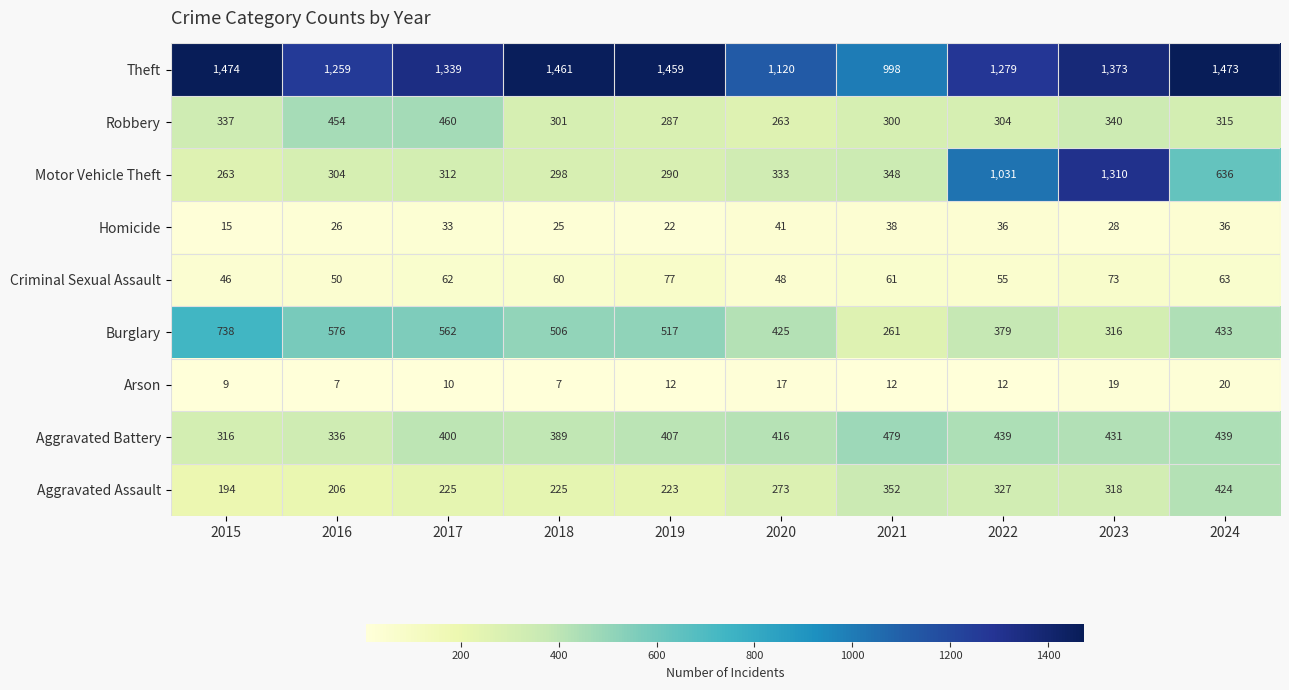

What is the greatest value displayed?

1474